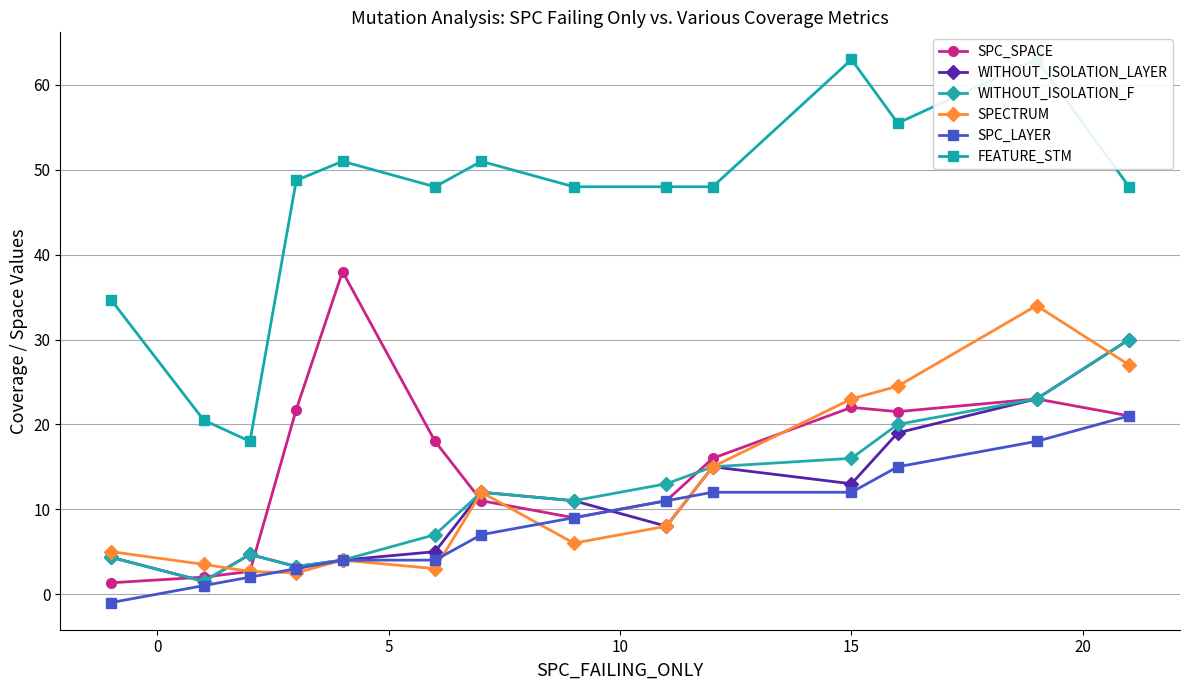

True or false: SPC_SPACE and SPC_LAYER intersect in this chart.

False